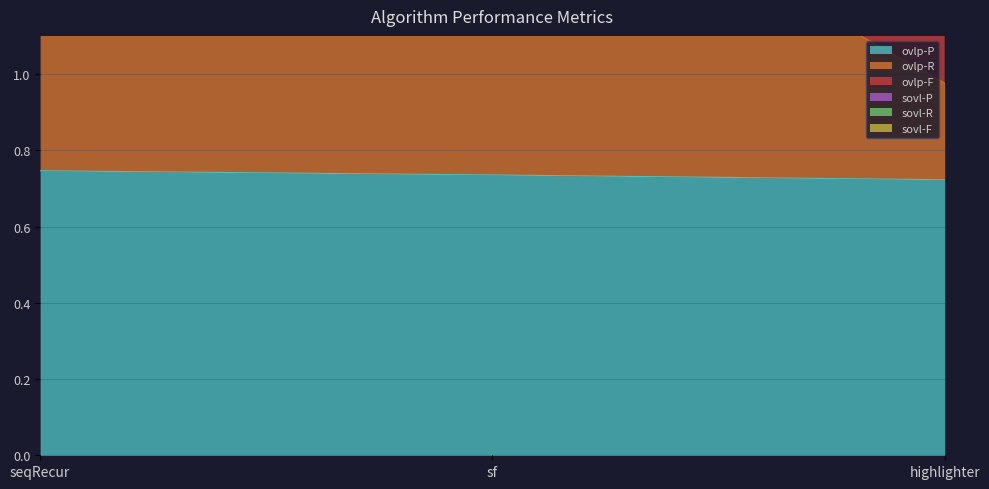

The value of ovlp-P at seqRecur is 1.3. True or false?

False